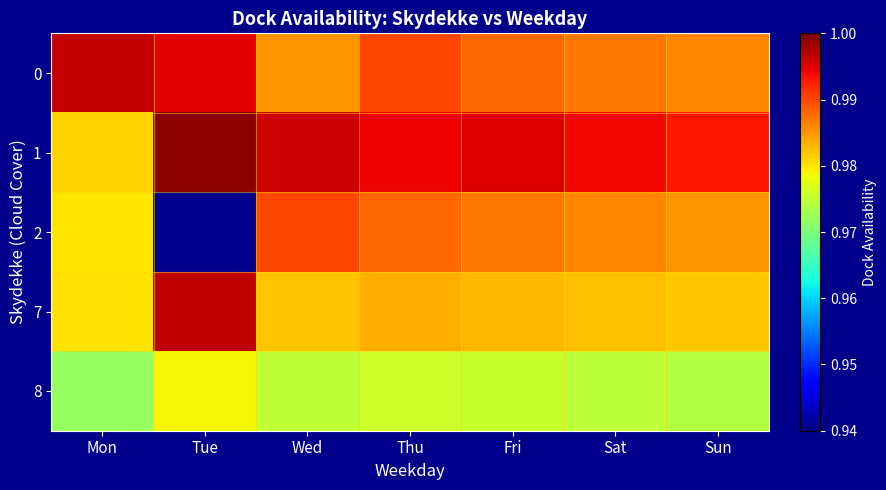

What is the total value across all series at Mon?

4.9